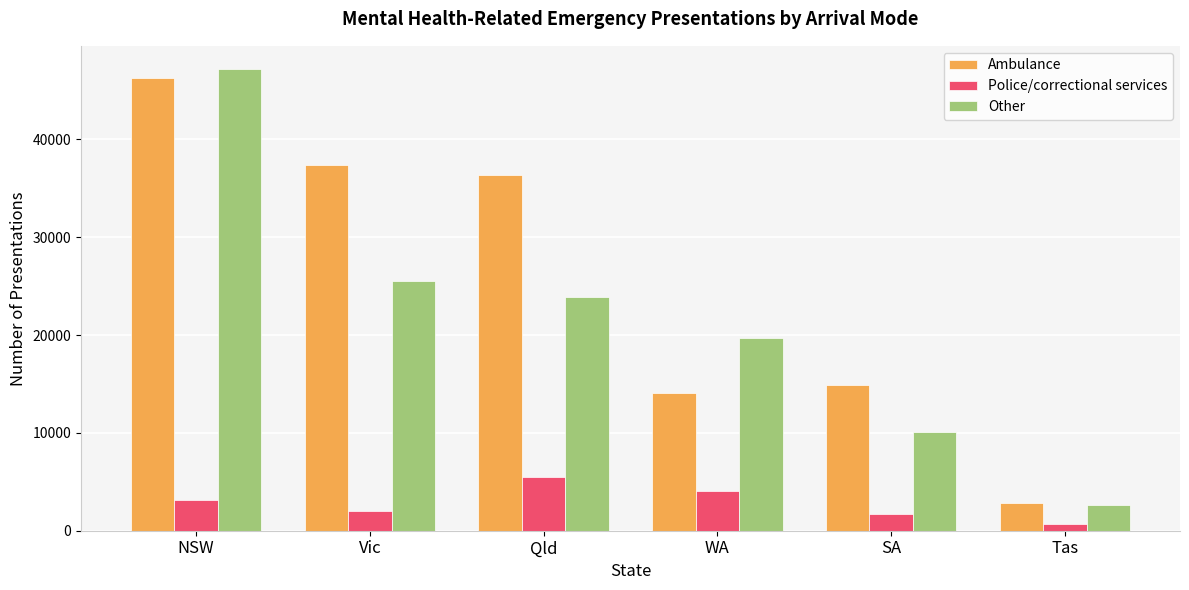

Is the value of Police/correctional services at Tas greater than the value of Ambulance at WA?

No